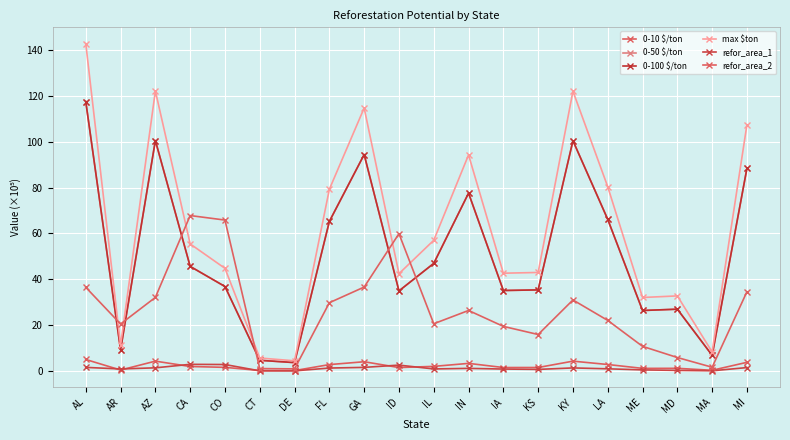

Is it true that max $ton equals 2.5 at DE?

False